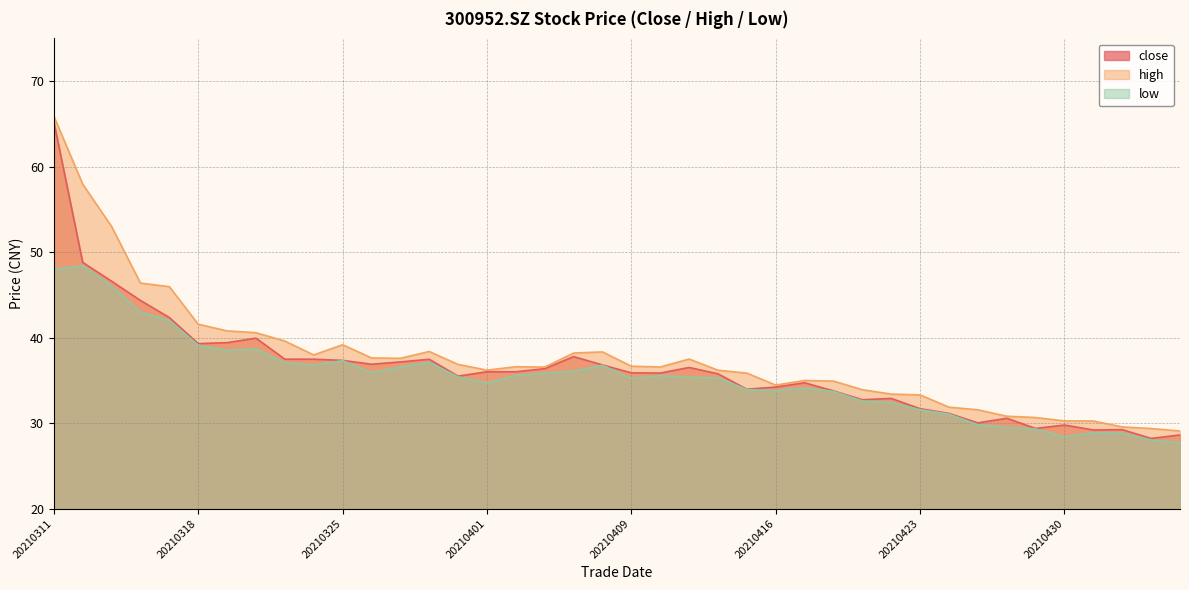

What is the sum of all high values?

1506.4